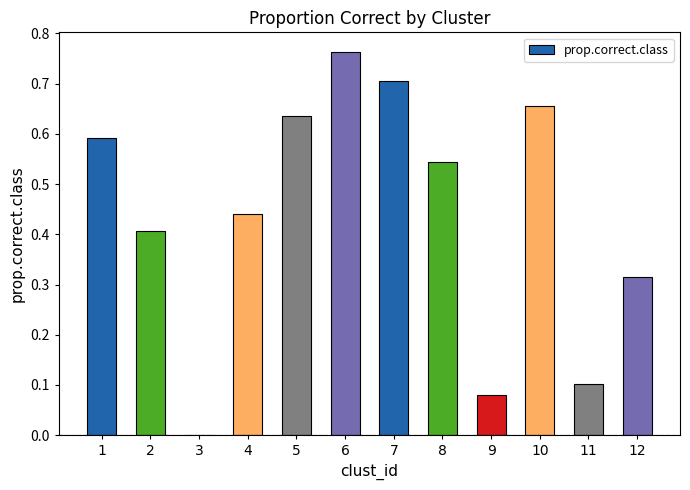

Are the bars horizontal?

No